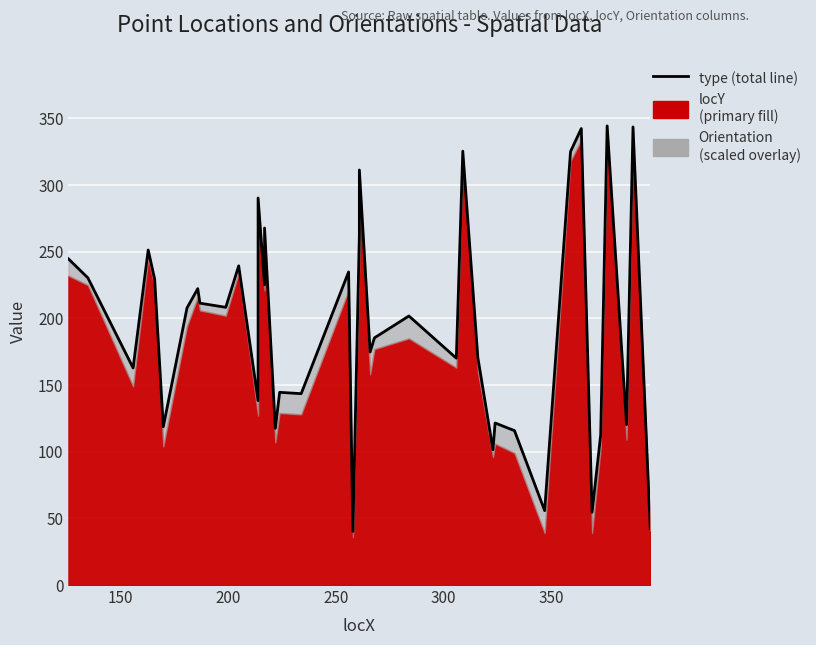

How many values are below 207?

20